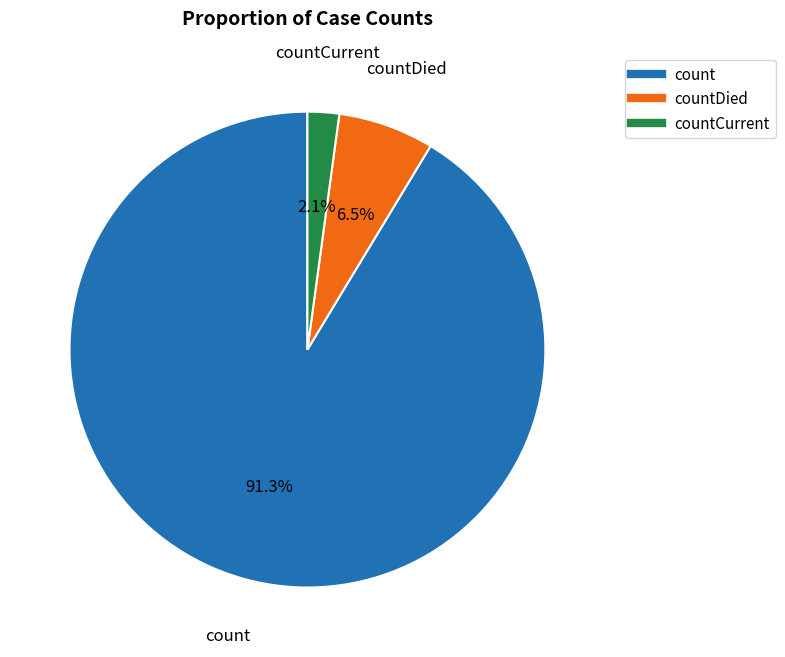

Does any single category account for the majority?

Yes